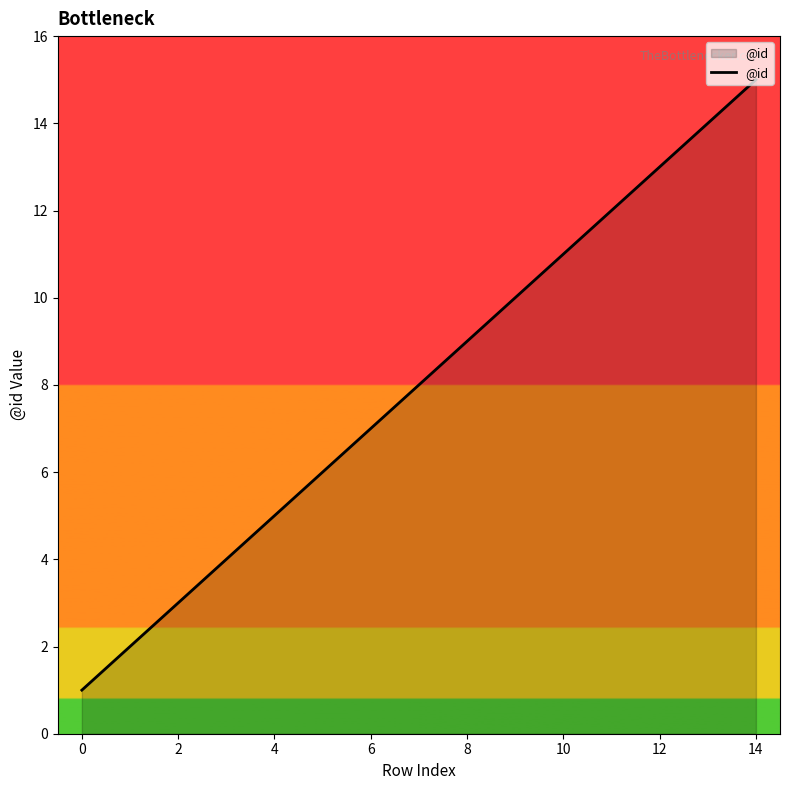

What is the maximum value shown in the chart?

15